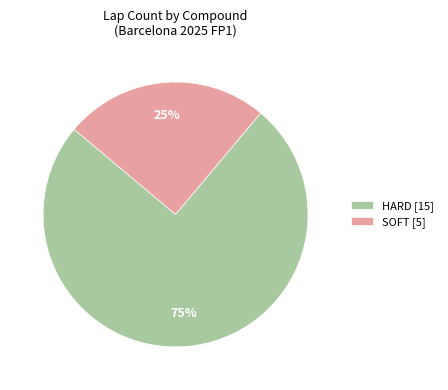

What is the largest slice in the pie chart?

HARD